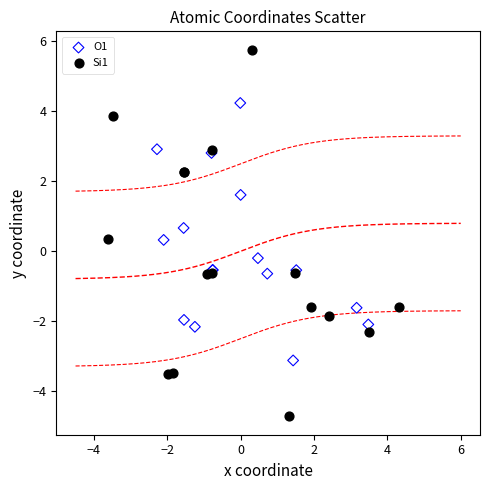

Which series reaches the maximum Y coordinate?

Si1